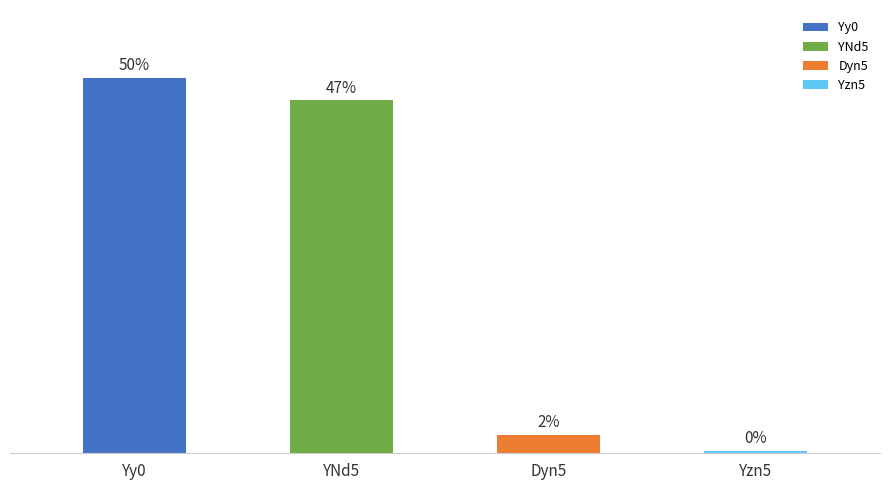

Are the bars grouped side by side (vs. stacked)?

No